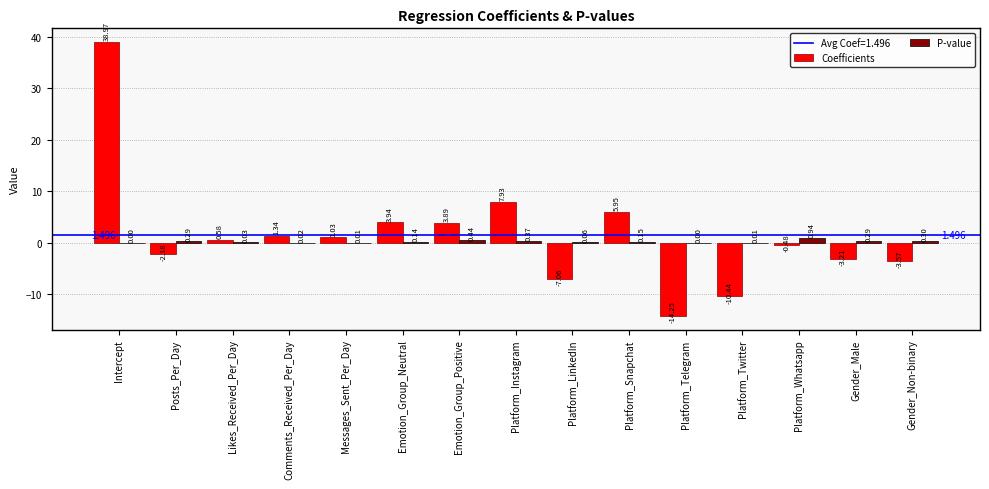

How many positive values does the P-value series have?

13